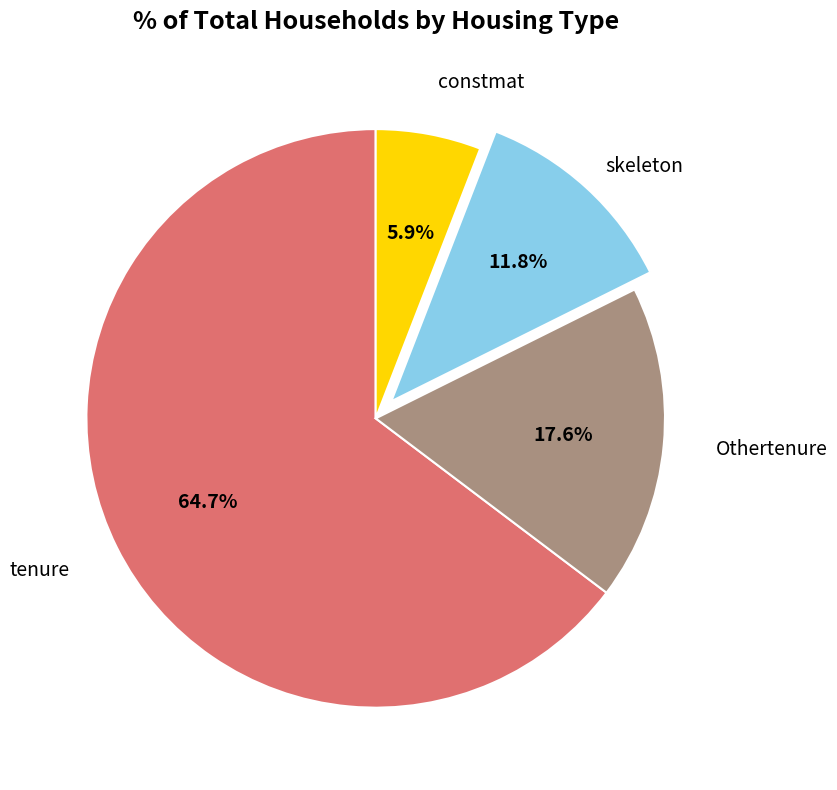

Between tenure and skeleton, which is larger?

tenure